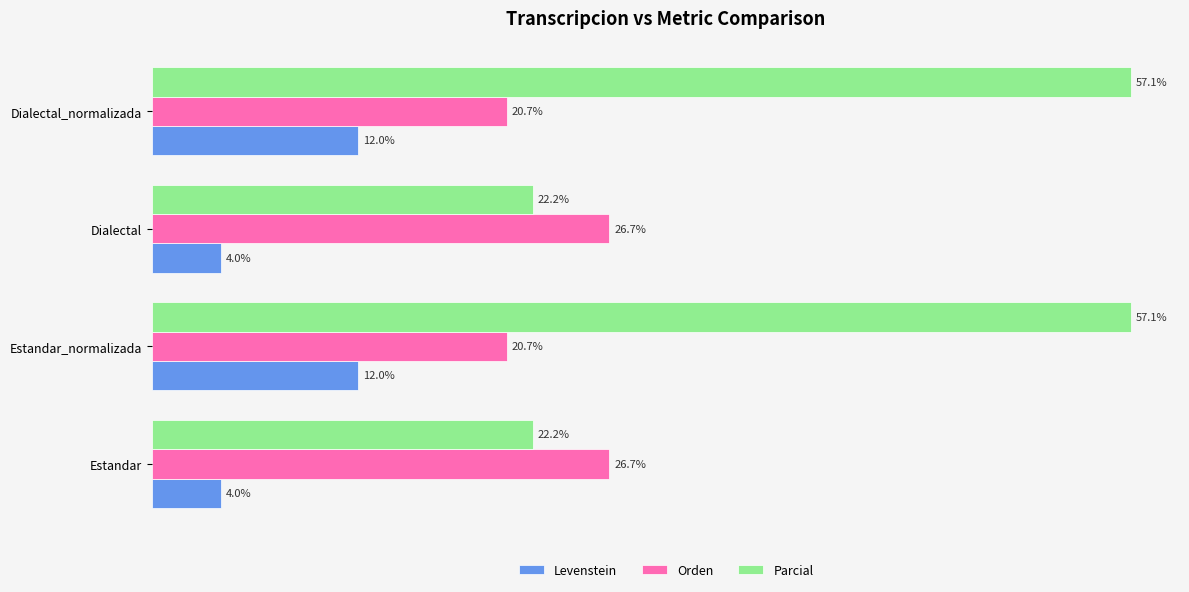

Which series has the largest total across all categories?

Parcial